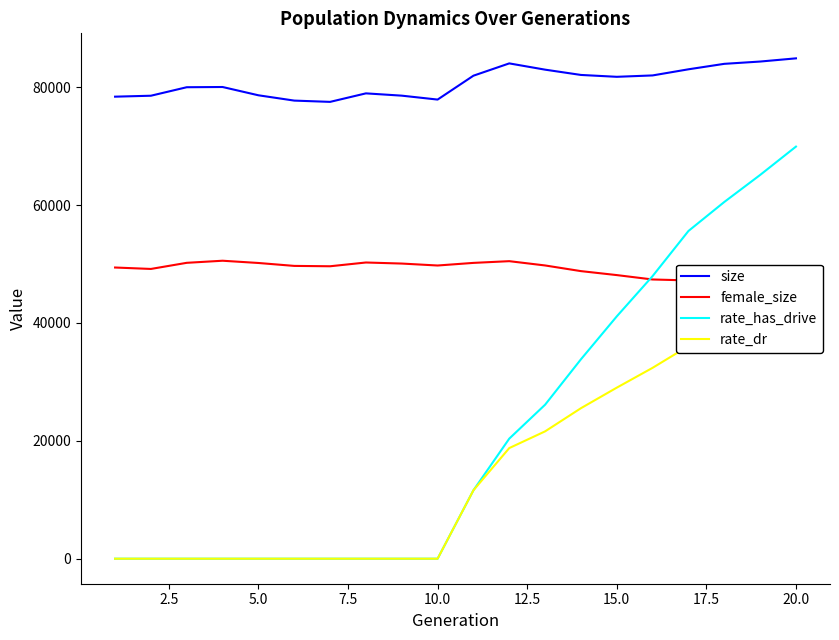

True or false: size and rate_has_drive cross at least once.

False